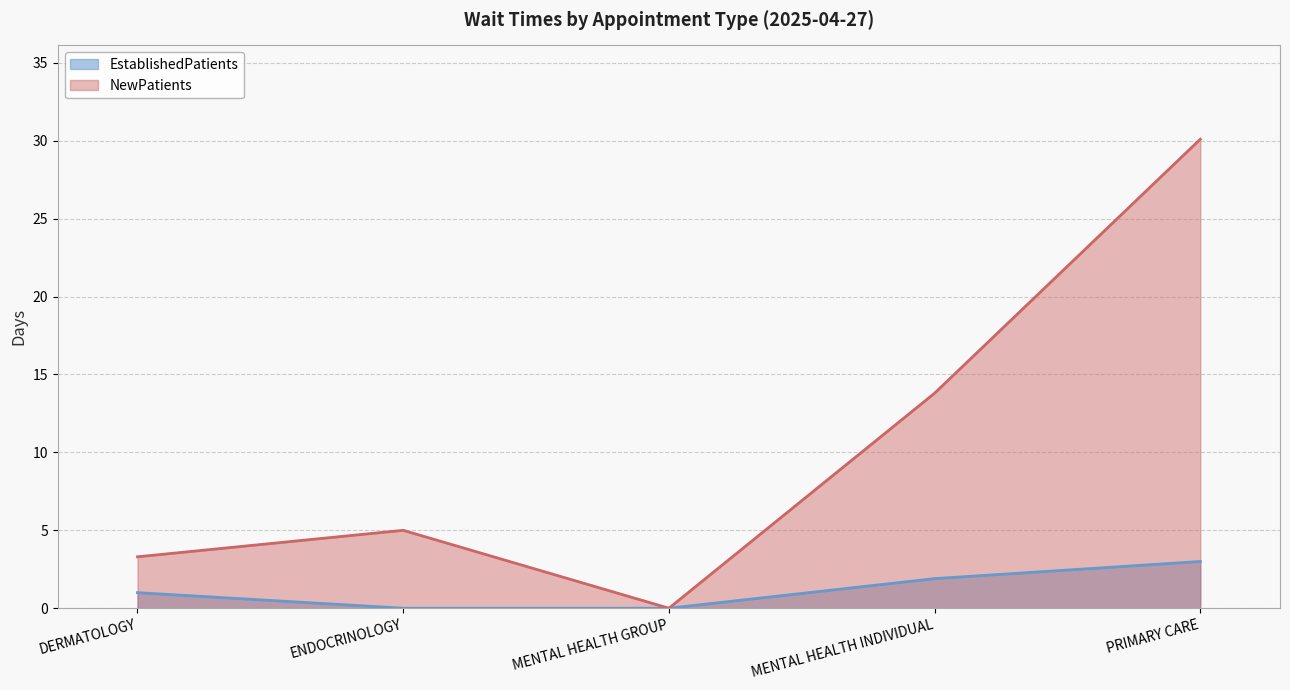

How many lines are shown in the chart?

2